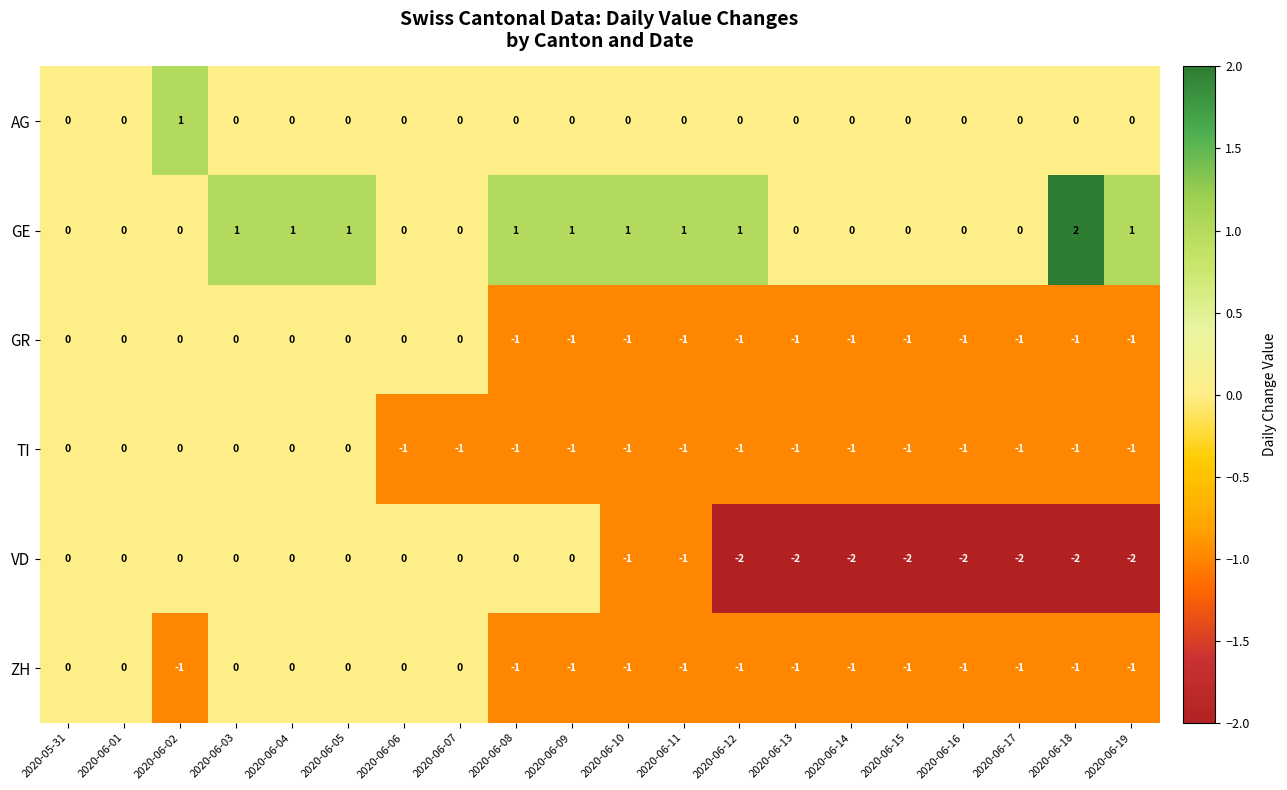

Which category has the highest value in the AG series?

2020-06-02